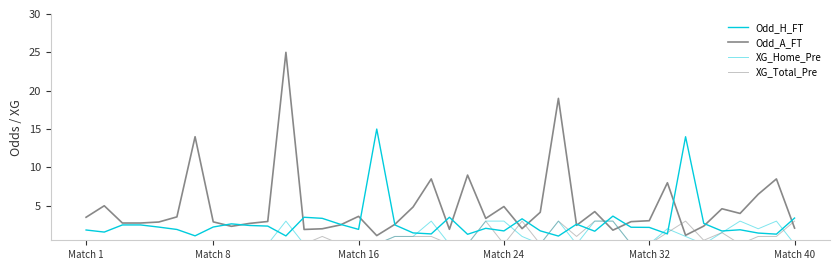

Is the value of XG_Total_Pre at 9 greater than the value of XG_Home_Pre at Match 32?

No